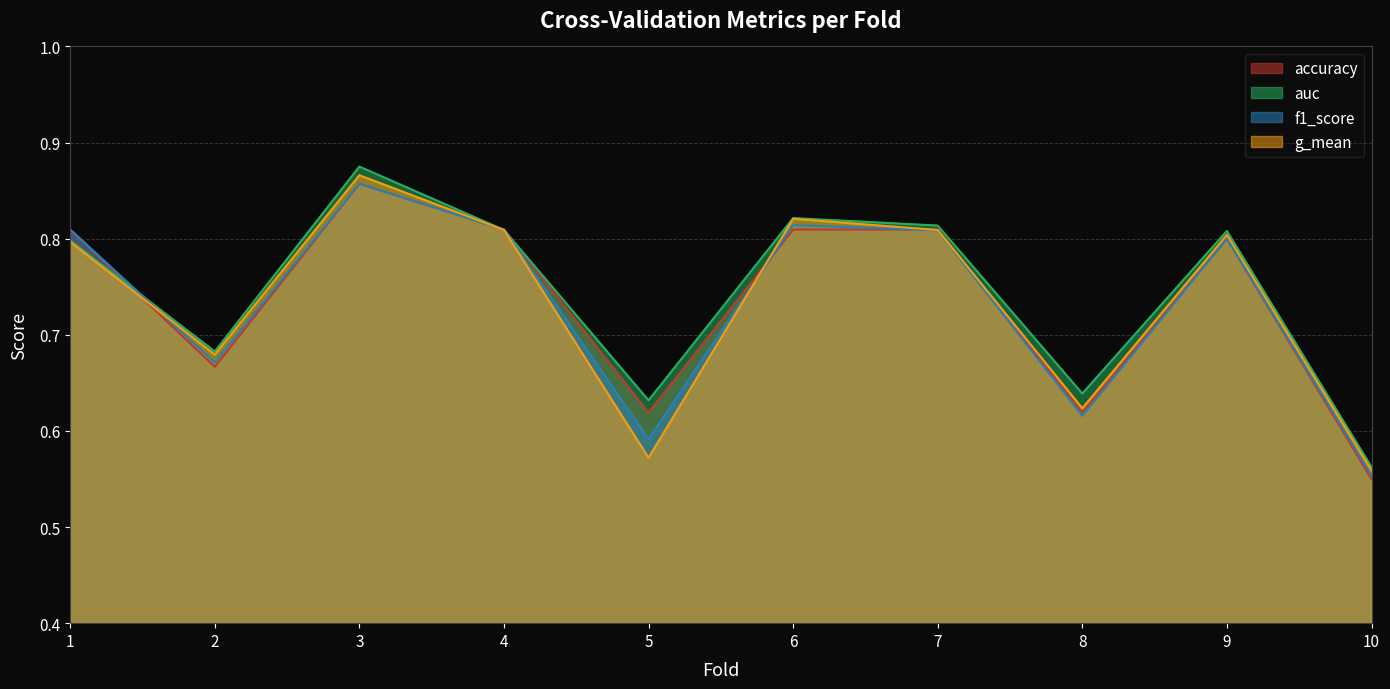

Does the chart have visible grid lines?

Yes